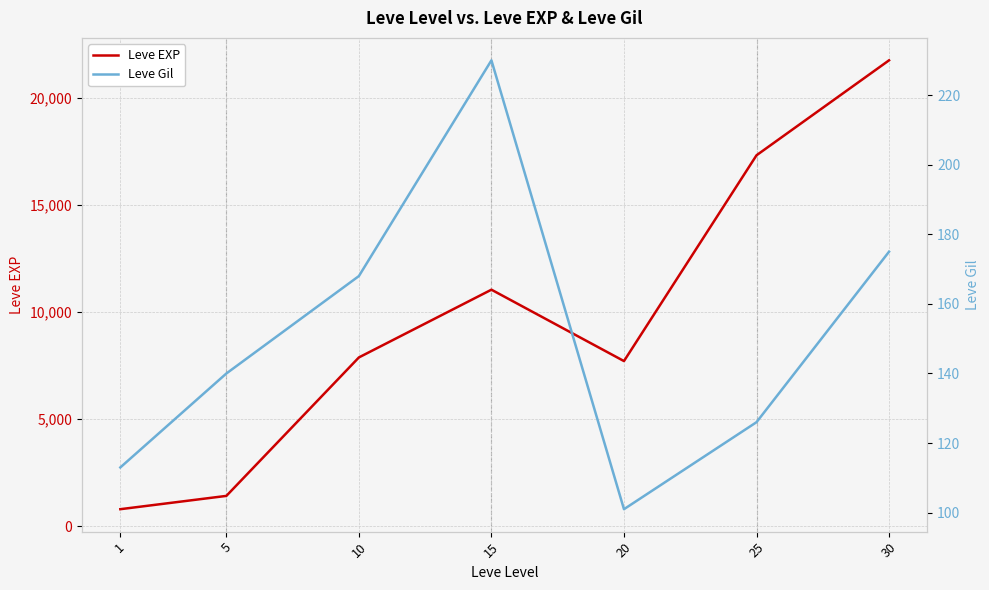

Between 1 and 30, which is larger?

30